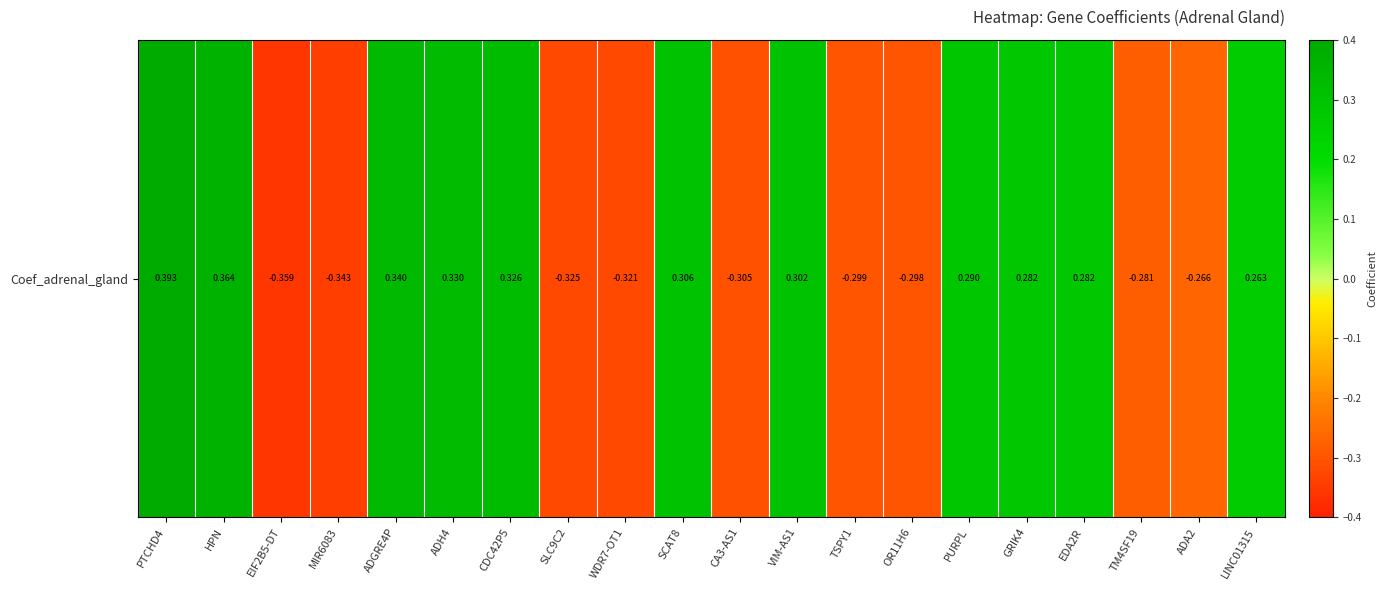

Count the values in the range 0 to 1.

11